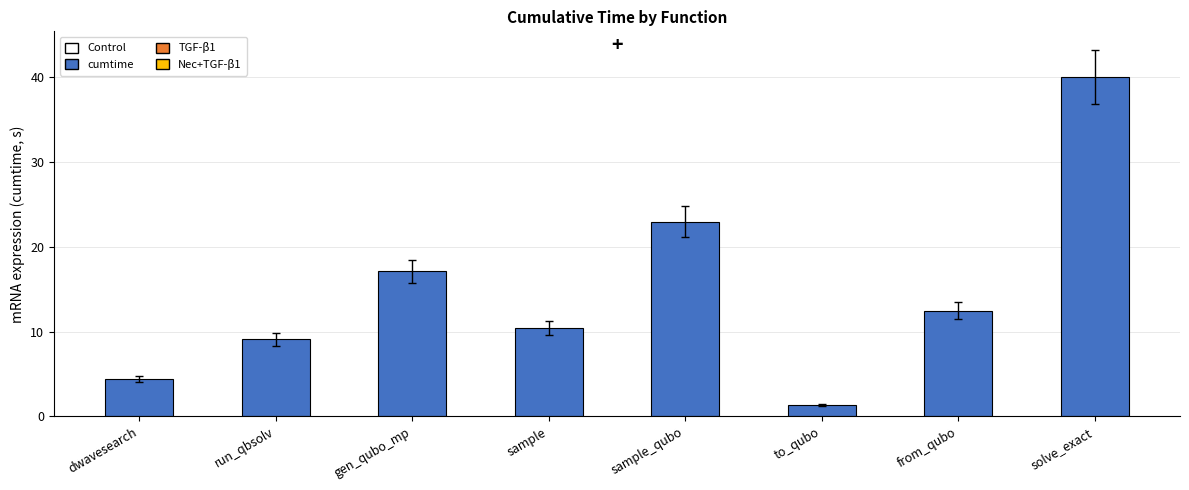

Which label corresponds to the largest value in the chart?

solve_exact